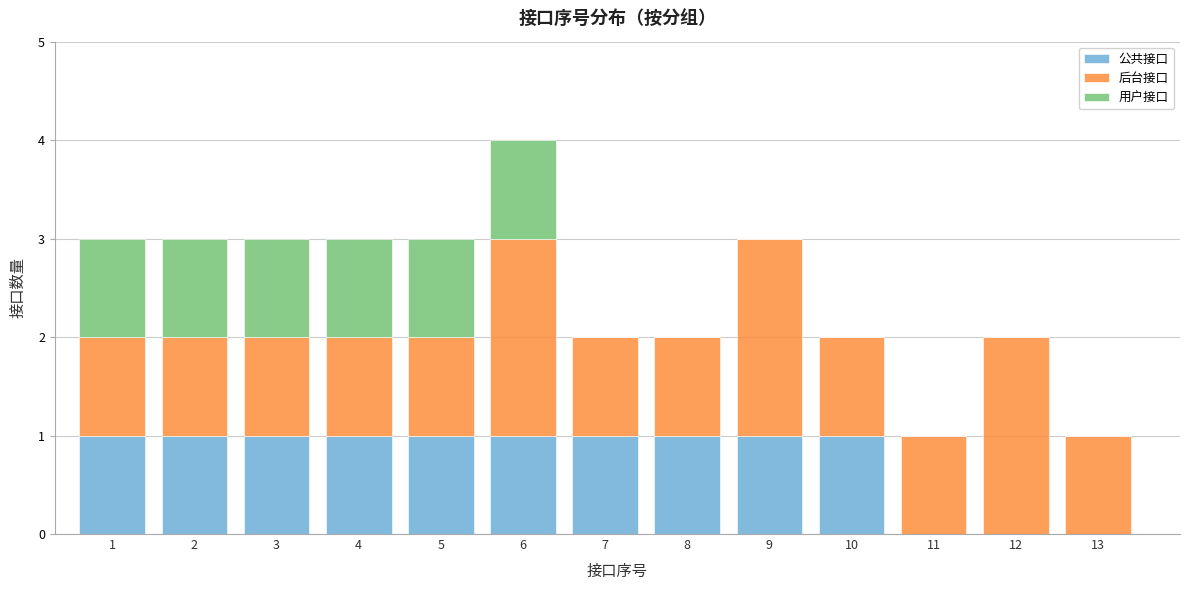

True or false: 公共接口 has a value of 1 at 13.

False